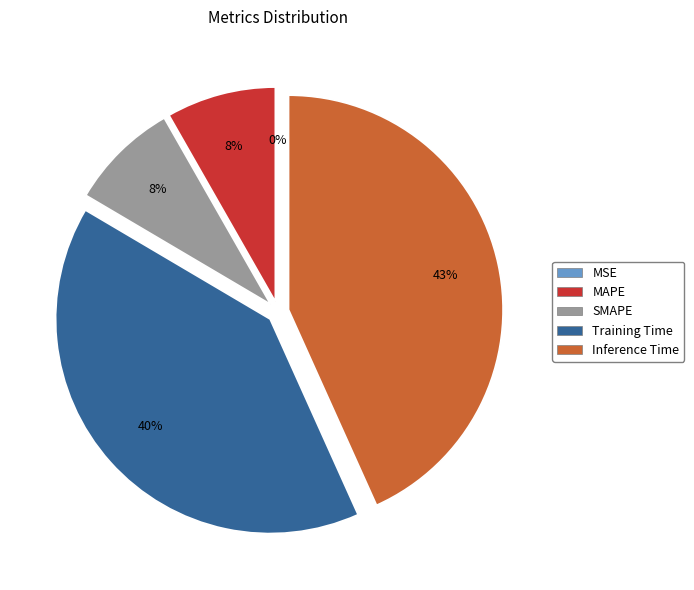

Is there any slice that represents more than half of the pie?

No